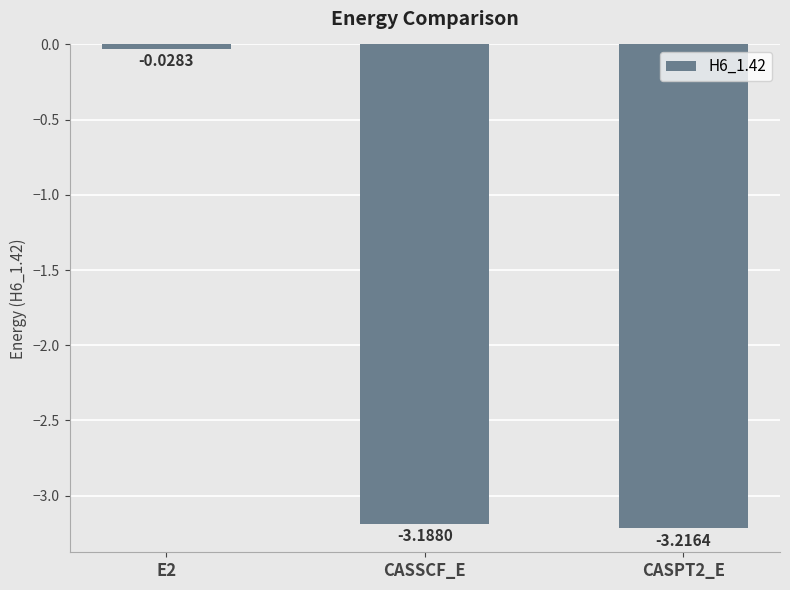

Is it true that the value at CASSCF_E is -1.6?

False